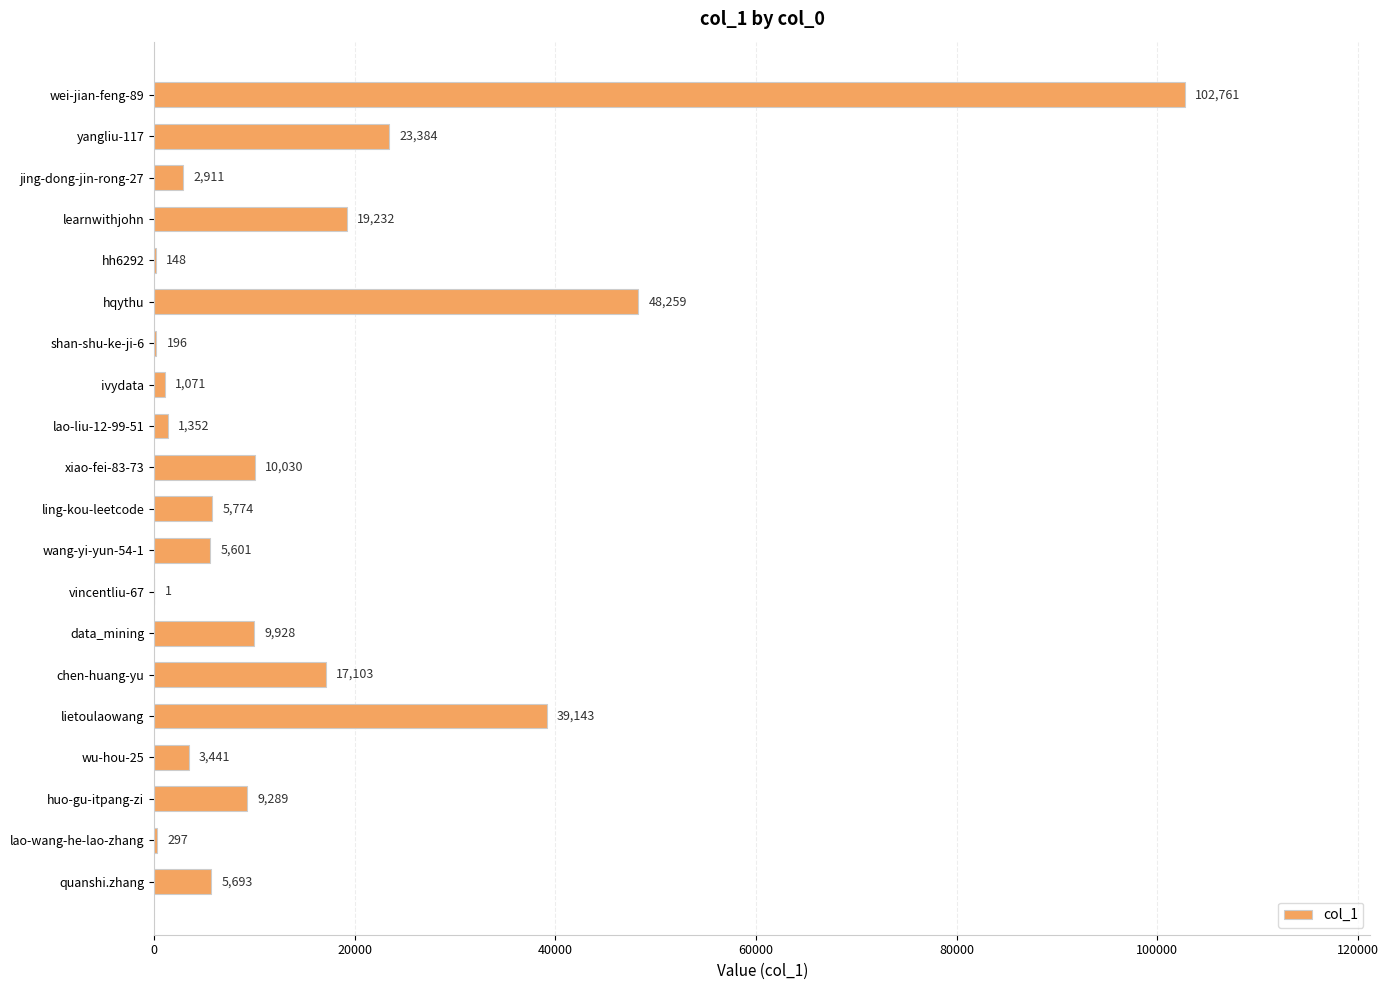

What is the approximate value at wang-yi-yun-54-1?

5601